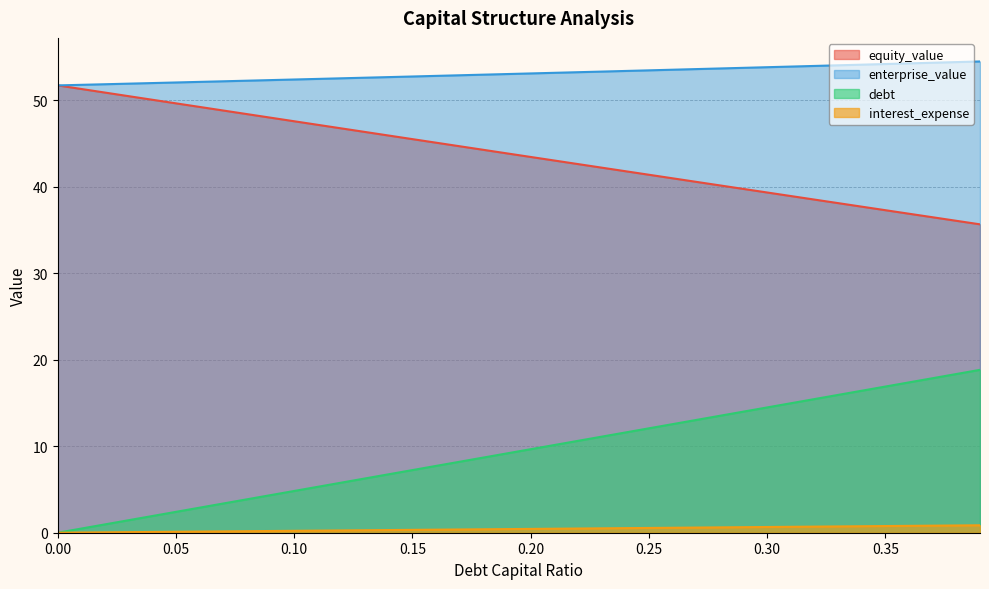

What is the difference between the maximum and minimum values in the equity_value series?

16.1